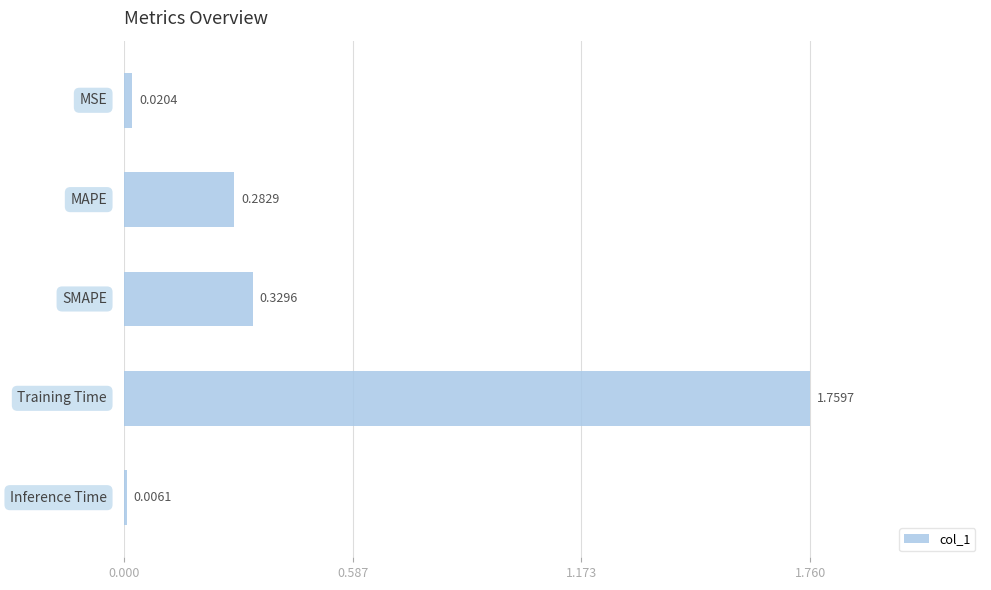

What is the average value?

0.5